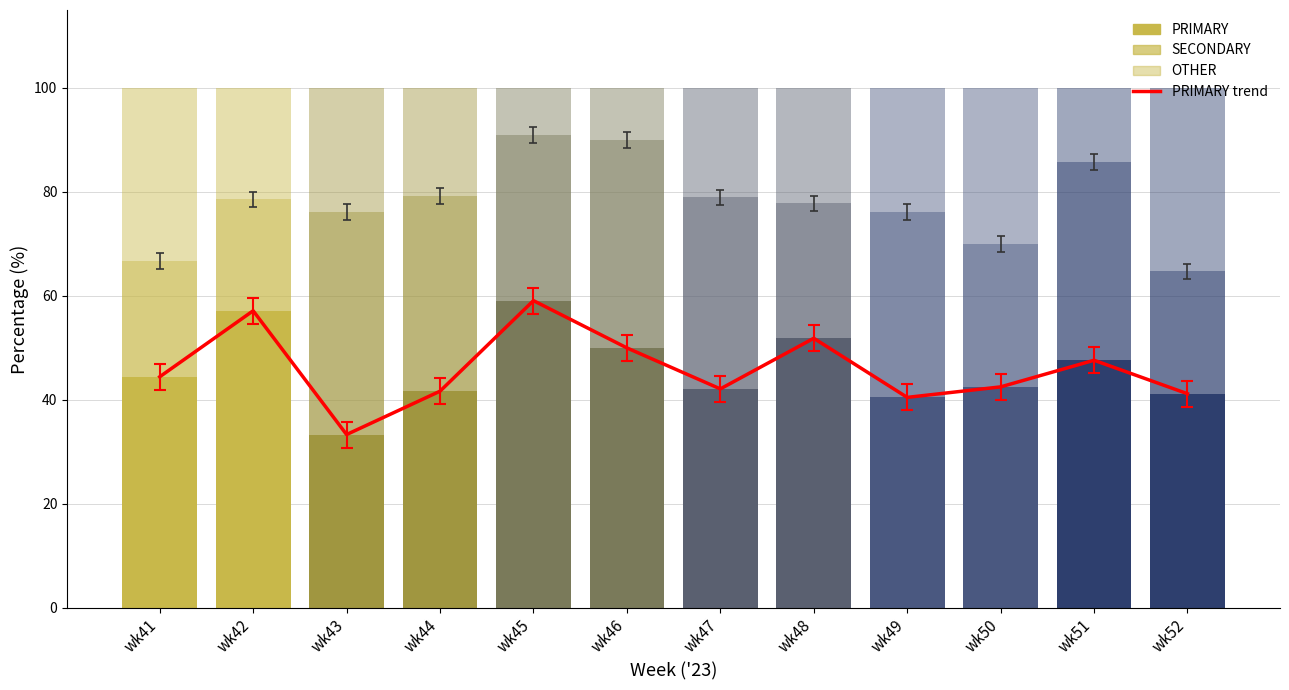

Read the PRIMARY value at wk43.

33.3